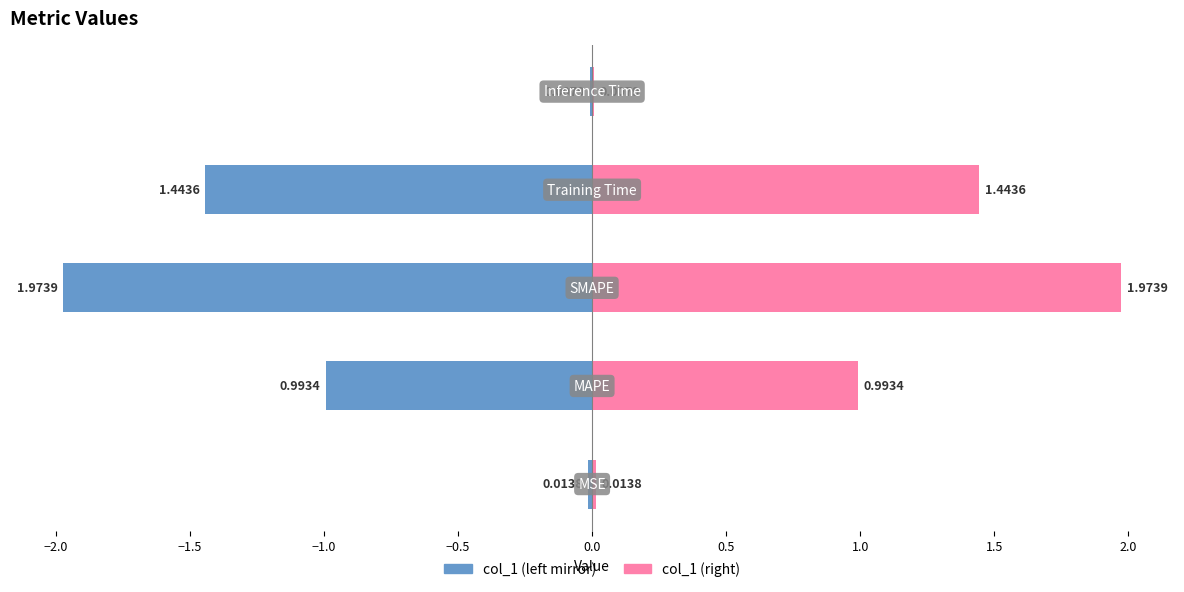

Rank the series by their average value, from lowest to highest.

col_1 (left), col_1 (right)